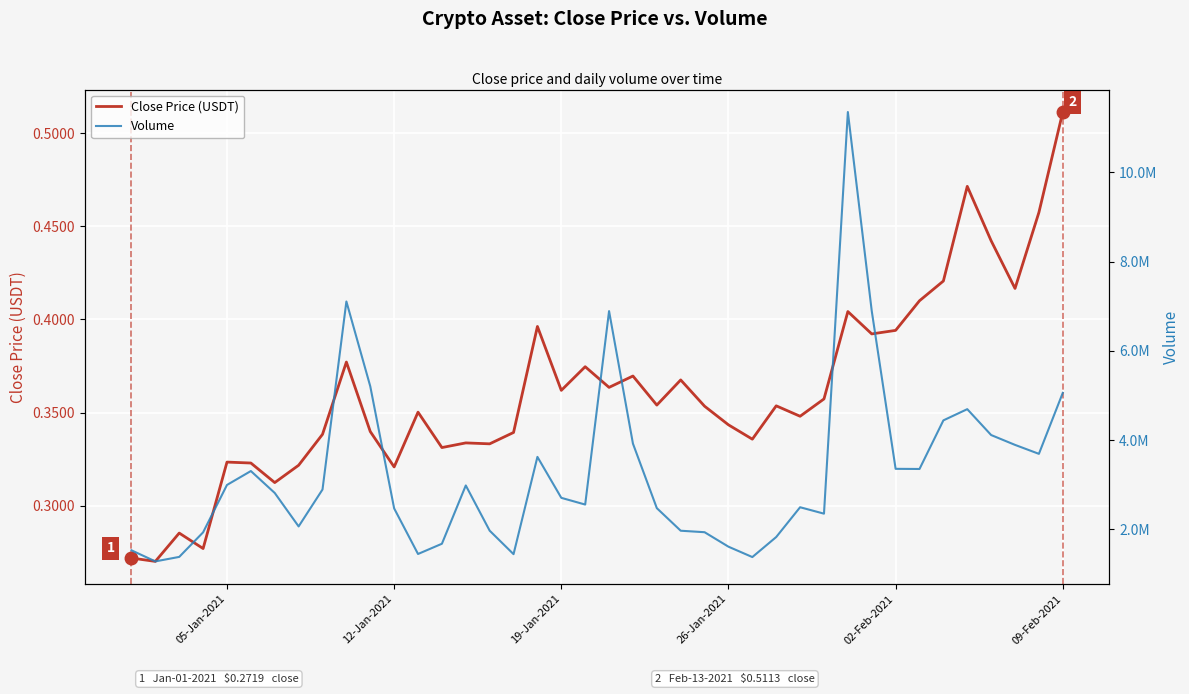

What is the difference between the maximum and second lowest values in the Close Price (USDT) series?

0.2